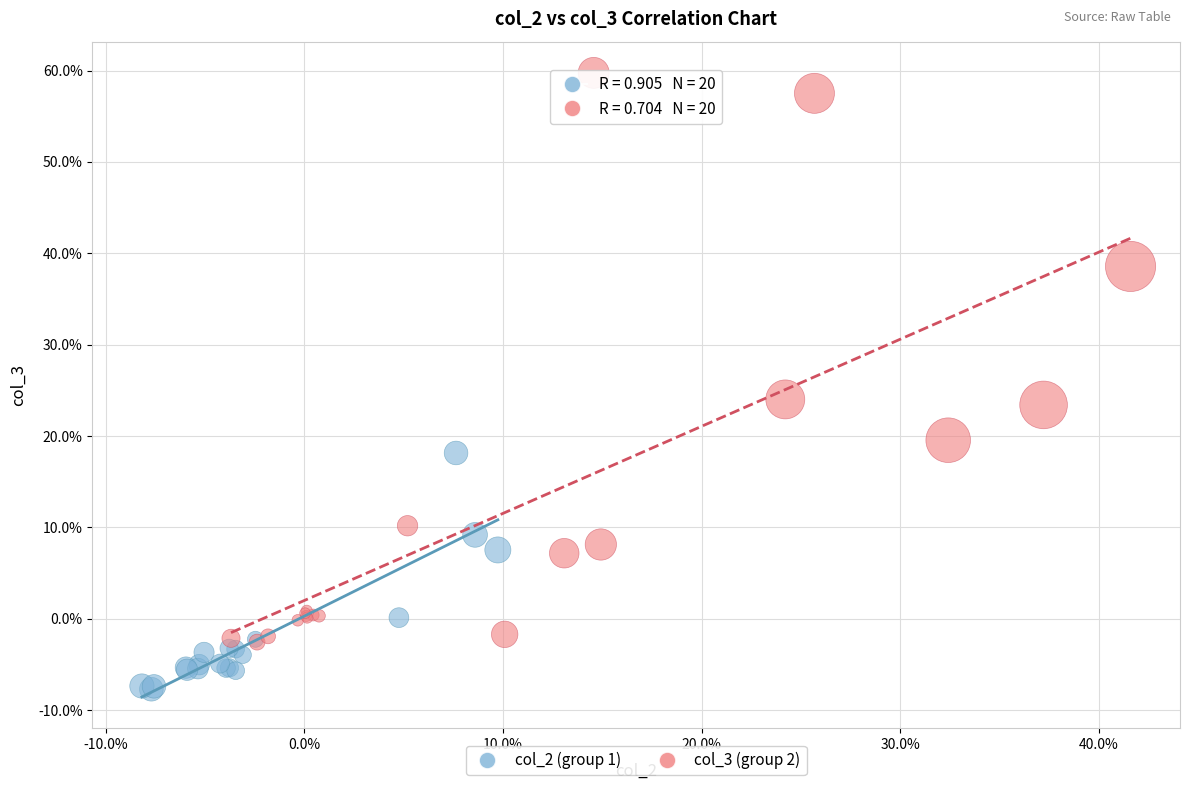

What are all the series names shown in the legend?

col_2 (group 1), col_3 (group 2)